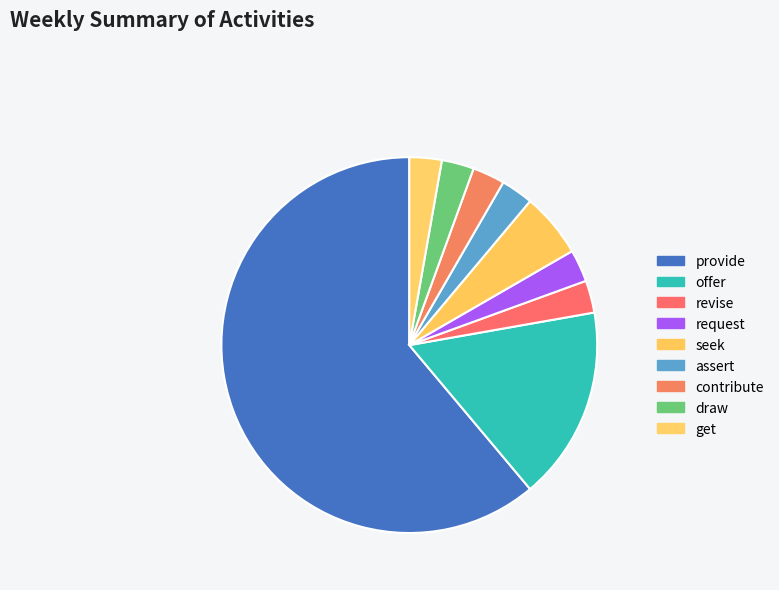

Combined, what portion of the pie is get and provide?

63.9%